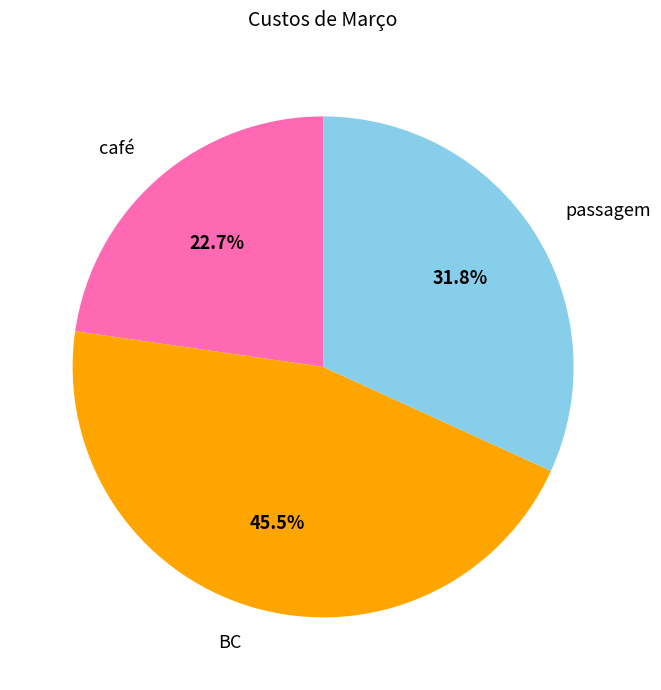

To the nearest percent, what percentage of the pie is passagem?

32%